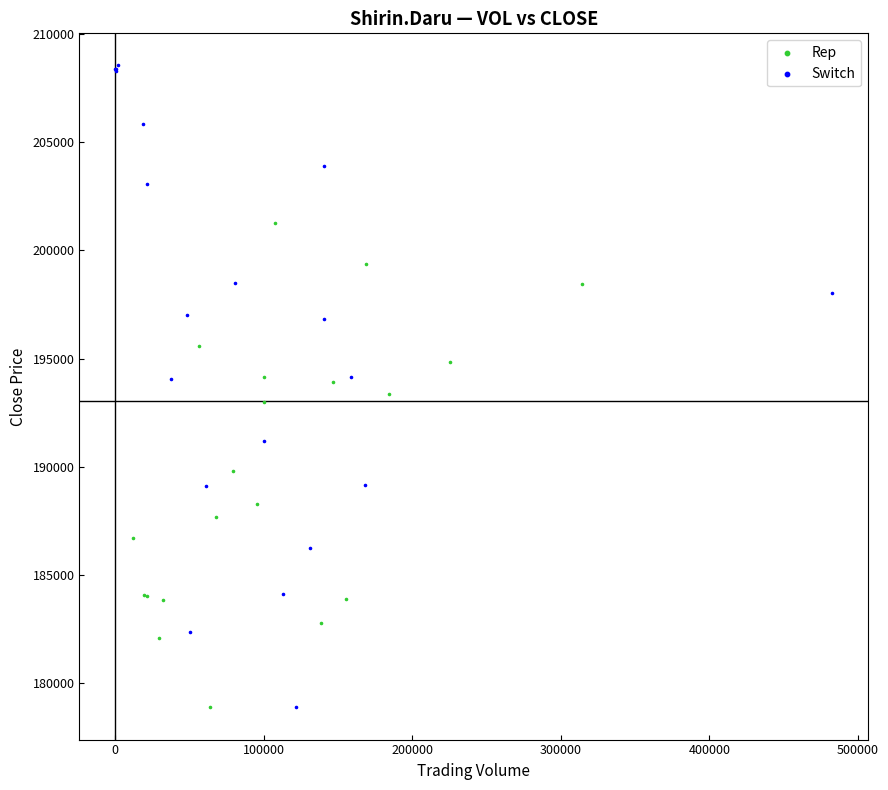

Which series has the largest Y range (max minus min)?

Switch